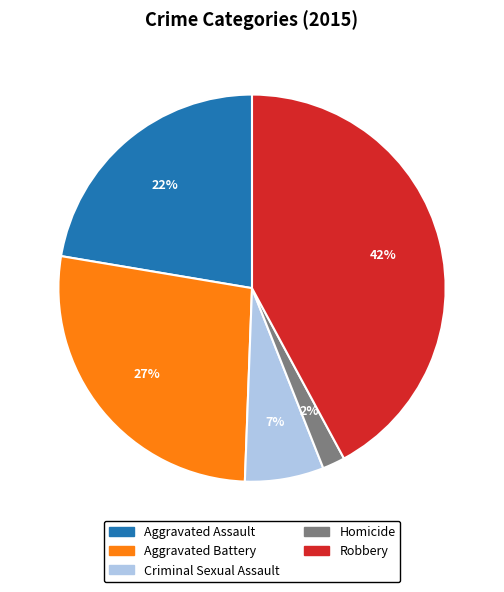

Count the number of slices in the pie.

5